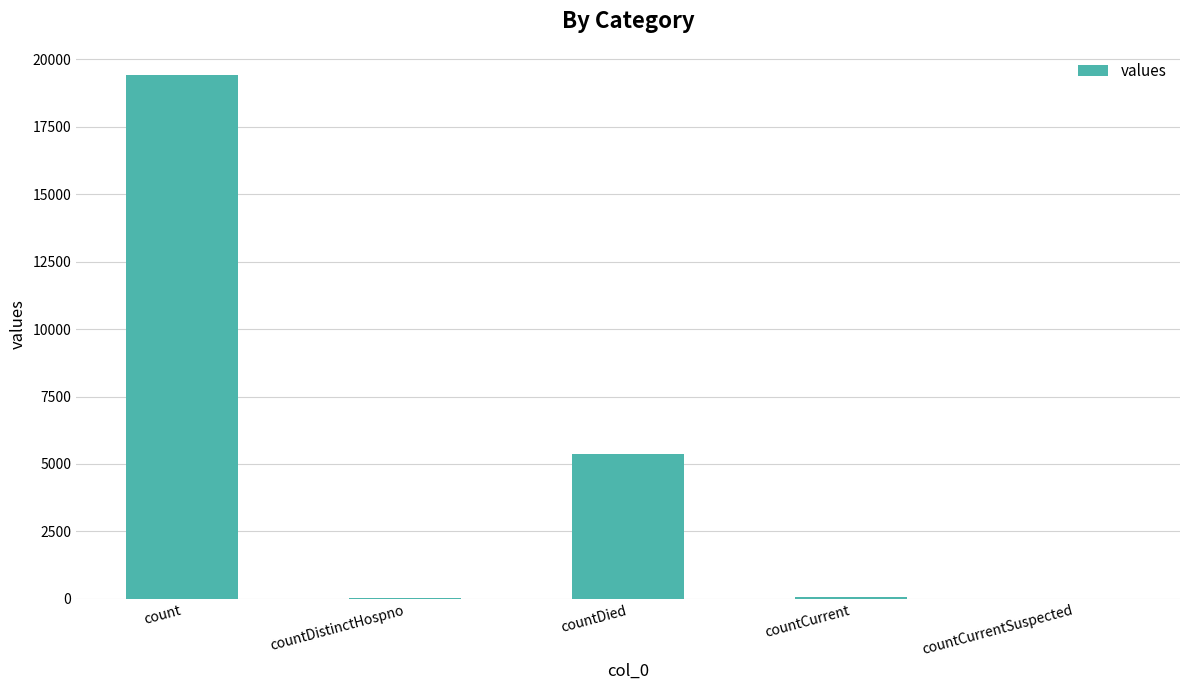

Between count and countCurrent, which is larger?

count